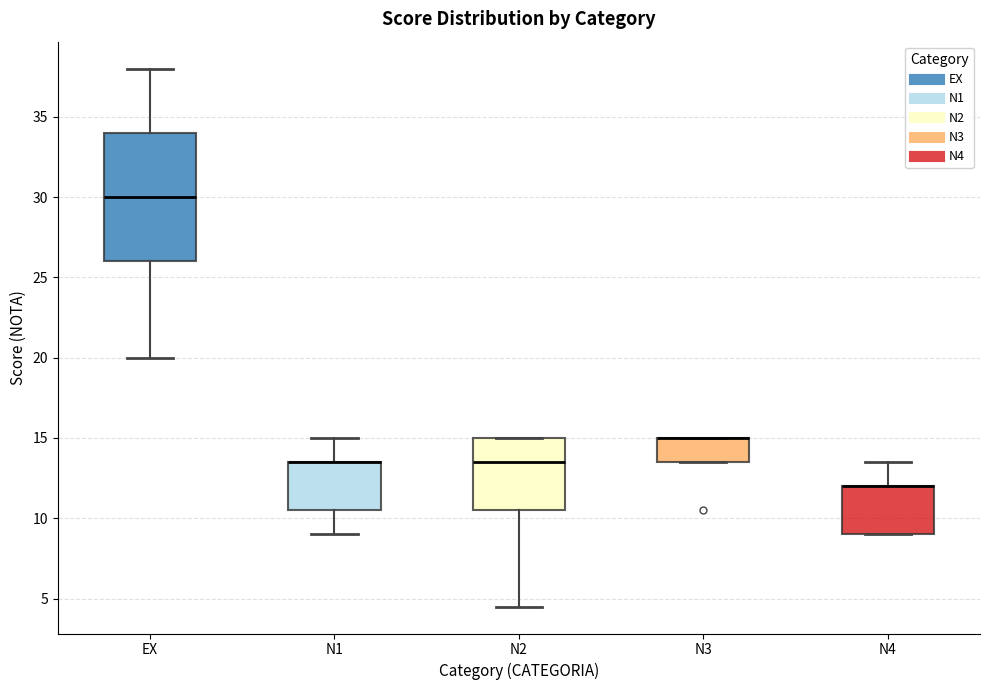

Reading left to right, transcribe this box plot: for each box, give where its median line is, the range the box spans, and where its two whiskers end, as read against the y-axis. The values are not printed on the chart, so give them approximately, as read against the axis.

EX: median 30.0, box 26.0 to 34.0, whiskers 20.0 to 38.0
N1: median 13.5 (drawn on the box's upper edge), box 10.5 to 13.5, whiskers 9.0 to 15.0
N2: median 13.5, box 10.5 to 15.0, whiskers 4.5 to 15.0
N3: median 15.0 (drawn on the box's upper edge), box 13.5 to 15.0, whiskers 13.5 to 15.0
N4: median 12.0 (drawn on the box's upper edge), box 9.0 to 12.0, whiskers 9.0 to 13.5